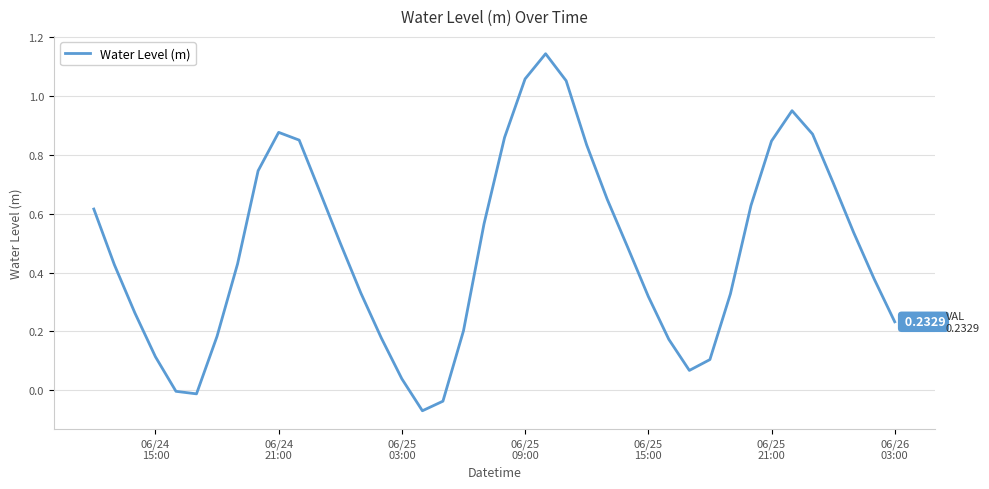

What is the difference between the maximum and minimum values?

1.2